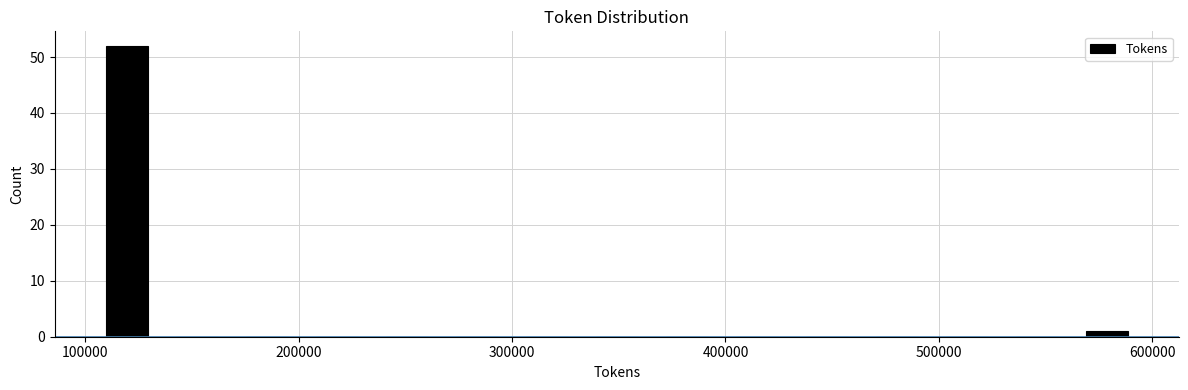

Read against the x-axis, roughly where is the centre of the tallest bar?

120000